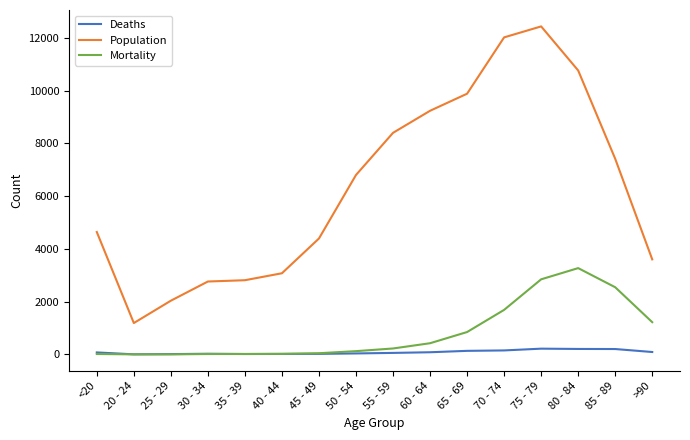

The value of Population at 70 - 74 is 15890. True or false?

False